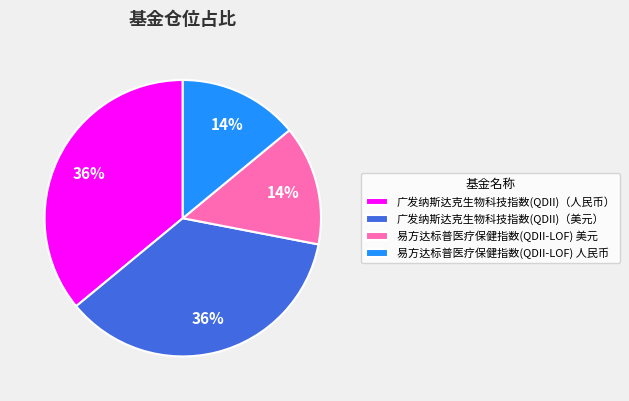

Is the sum of 广发纳斯达克生物科技指数(QDII)（人民币） and 广发纳斯达克生物科技指数(QDII)（美元） greater than half?

Yes